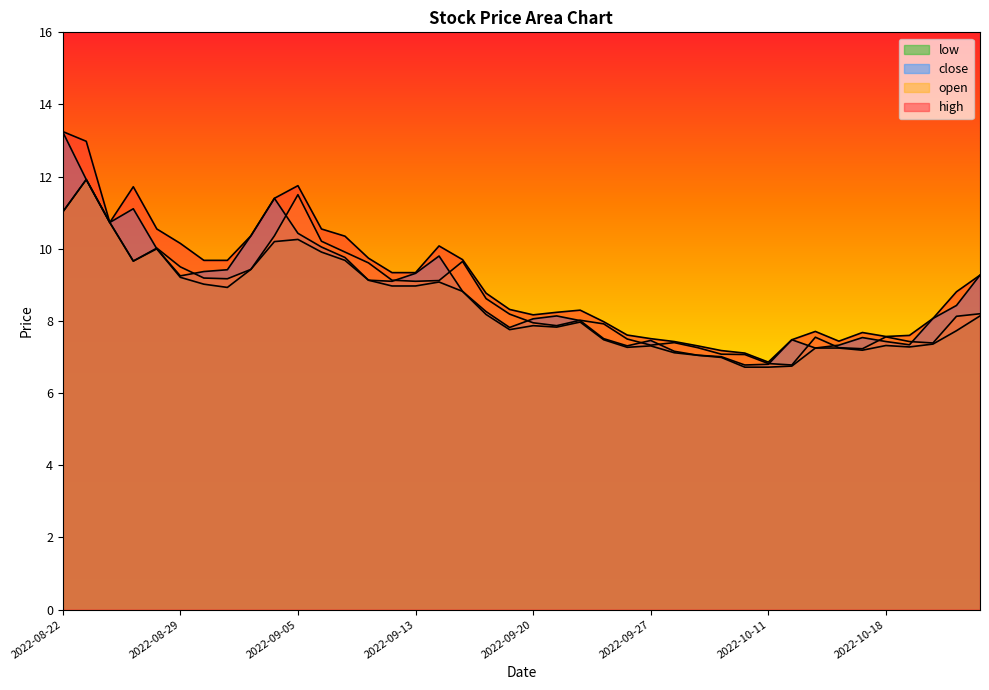

True or false: close has a value of 11.4 at 2022-09-02.

True